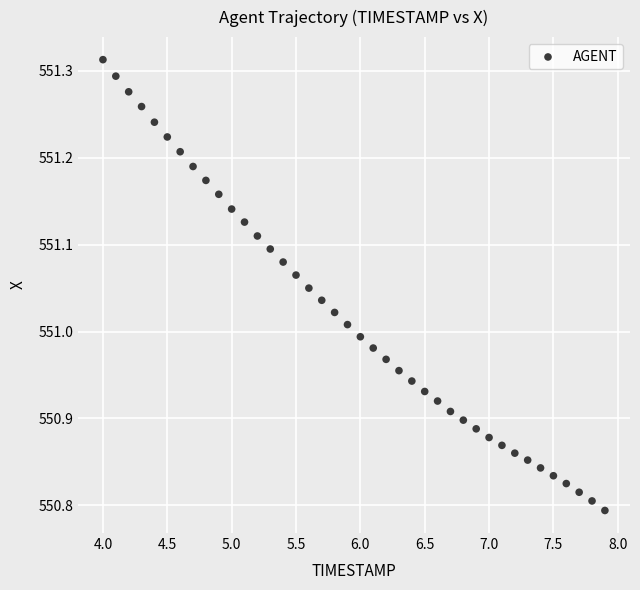

What is the range of X values (max minus min)?

3.9